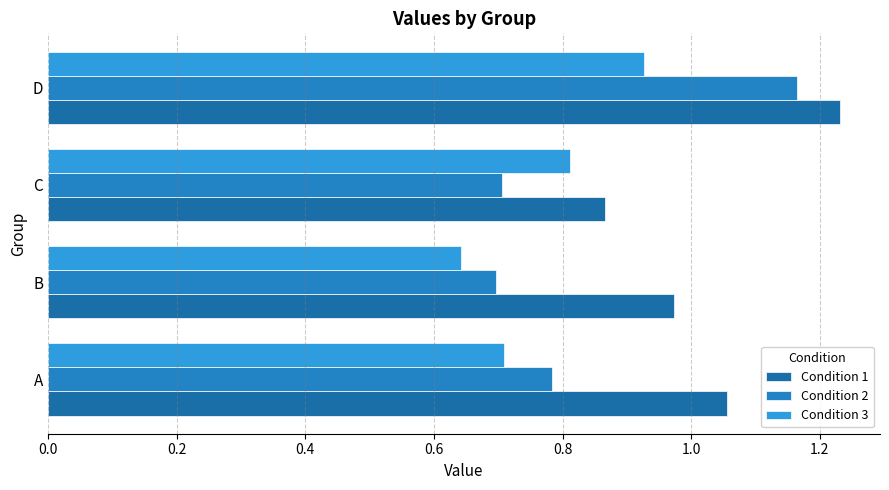

Count the number of categories in the chart.

4